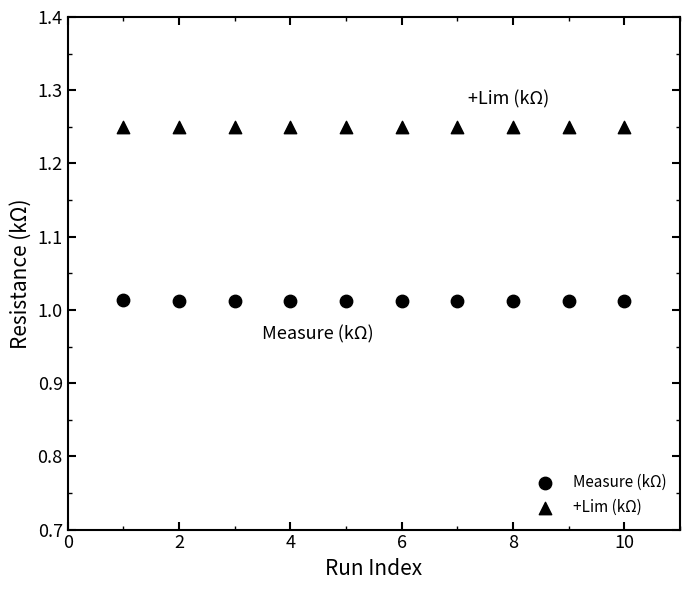

How many points are shown in the scatter plot?

20